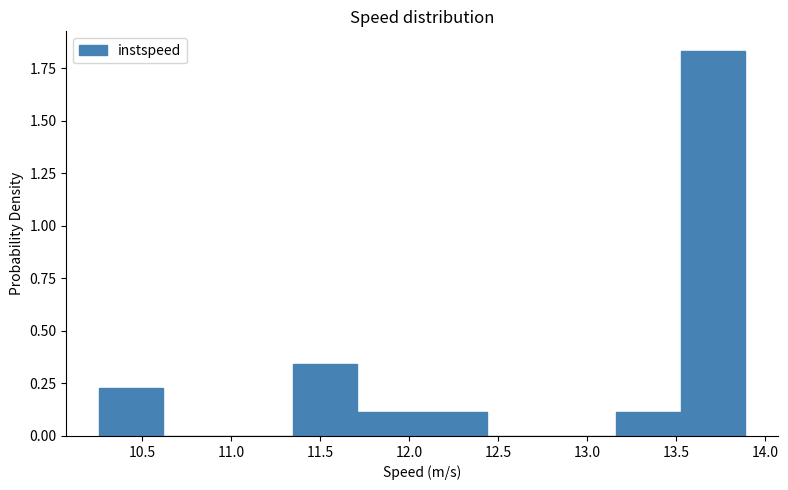

Reading left to right, transcribe this chart: for each bar, give the range it covers on the x-axis and its height. Neither the bar edges nor the heights are printed on the chart, so give them approximately, as read against the axes.

10.25 to 10.60: 0.25
10.60 to 11.00: 0
11.00 to 11.35: 0
11.35 to 11.70: 0.35
11.70 to 12.05: 0.10
12.05 to 12.45: 0.10
12.45 to 12.80: 0
12.80 to 13.15: 0
13.15 to 13.55: 0.10
13.55 to 13.90: 1.85